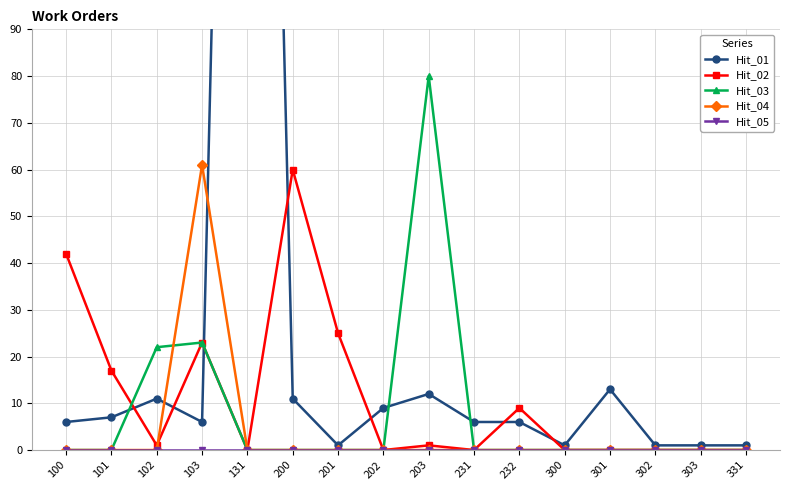

The value of Hit_03 at 302 is -50. True or false?

False